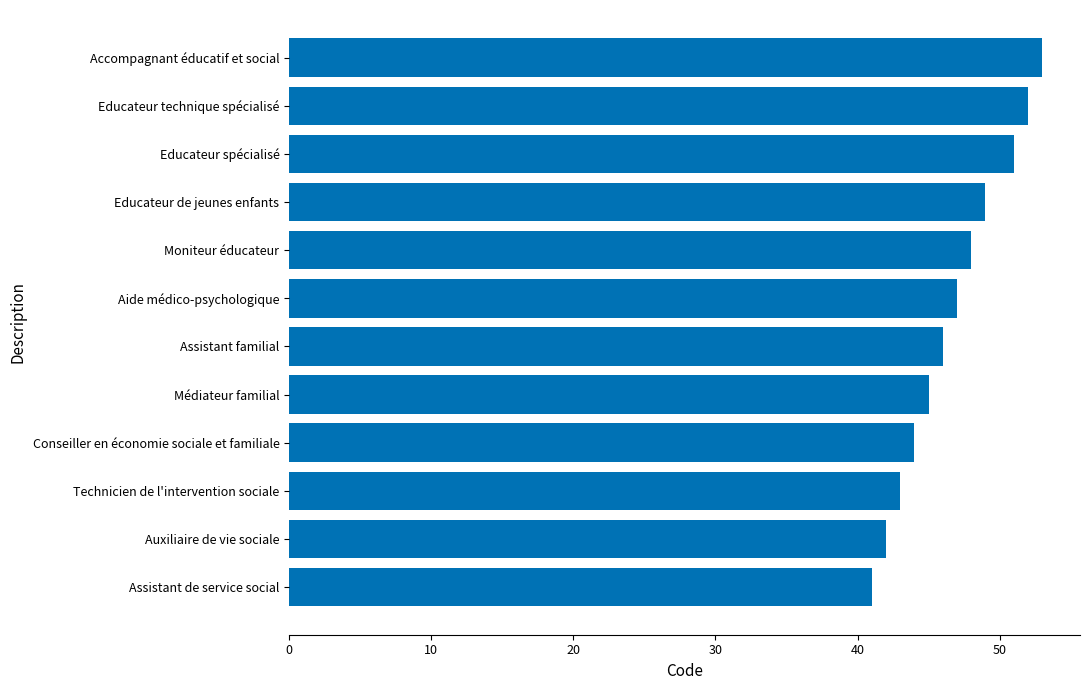

What is the greatest value displayed?

53